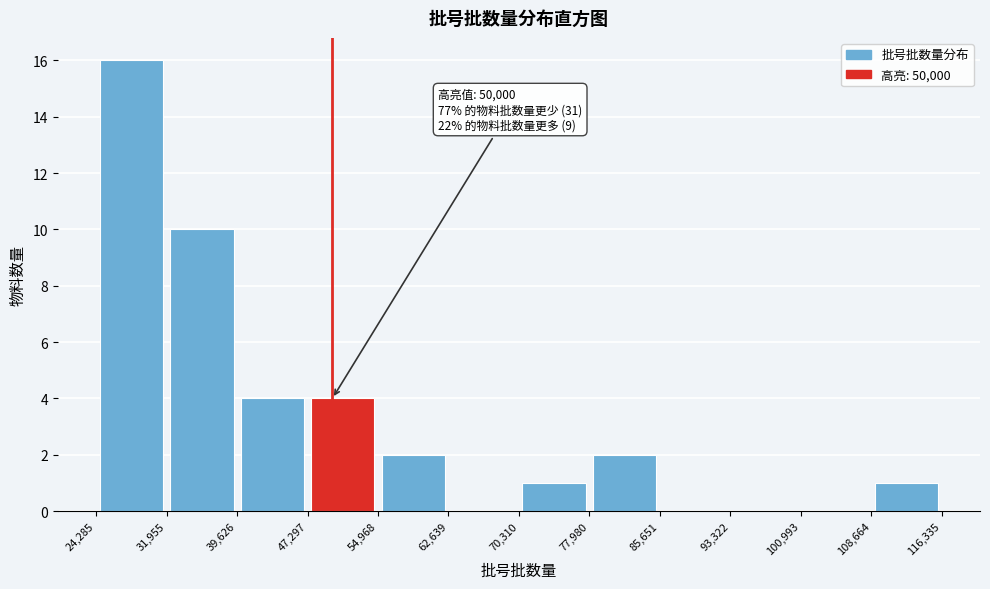

Over which range of the x-axis is the bar tallest?

24,285 to 31,955